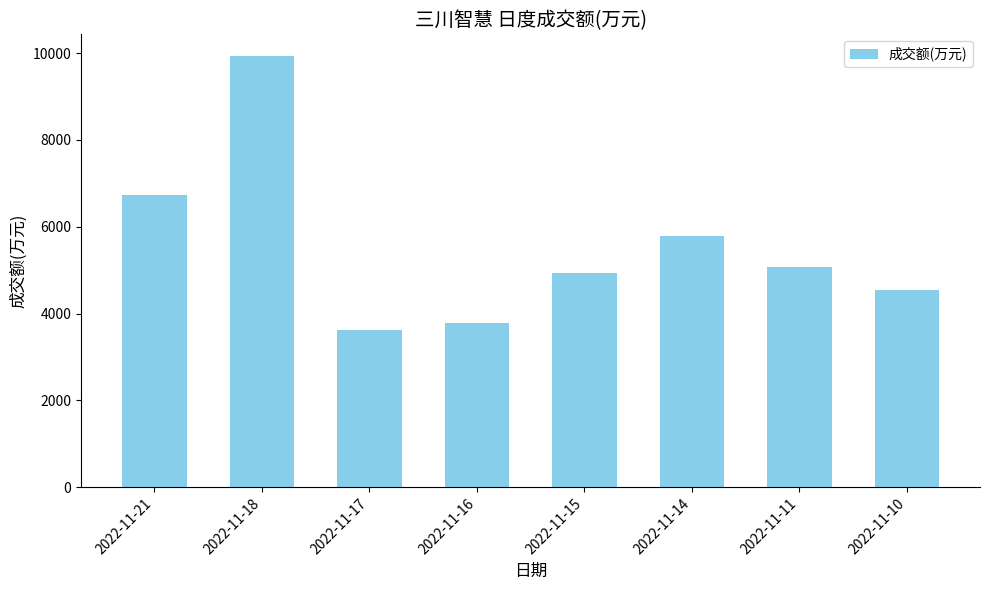

What is the difference between the second highest and minimum values?

3103